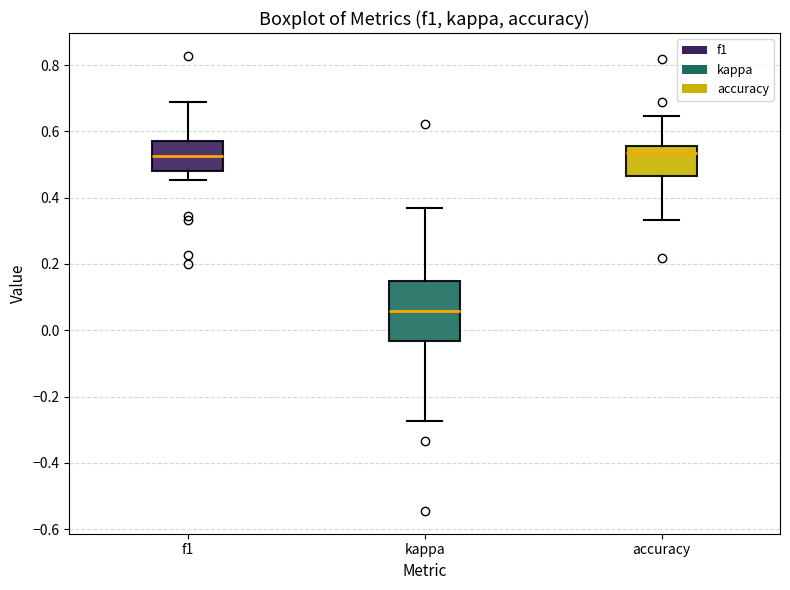

Reading left to right, transcribe this box plot: for each box, give where its median line is, the range the box spans, and where its two whiskers end, as read against the y-axis. The values are not printed on the chart, so give them approximately, as read against the axis.

f1: median 0.52, box 0.48 to 0.58, whiskers 0.46 to 0.68
kappa: median 0.06, box -0.04 to 0.16, whiskers -0.28 to 0.36
accuracy: median 0.54, box 0.46 to 0.56, whiskers 0.34 to 0.64